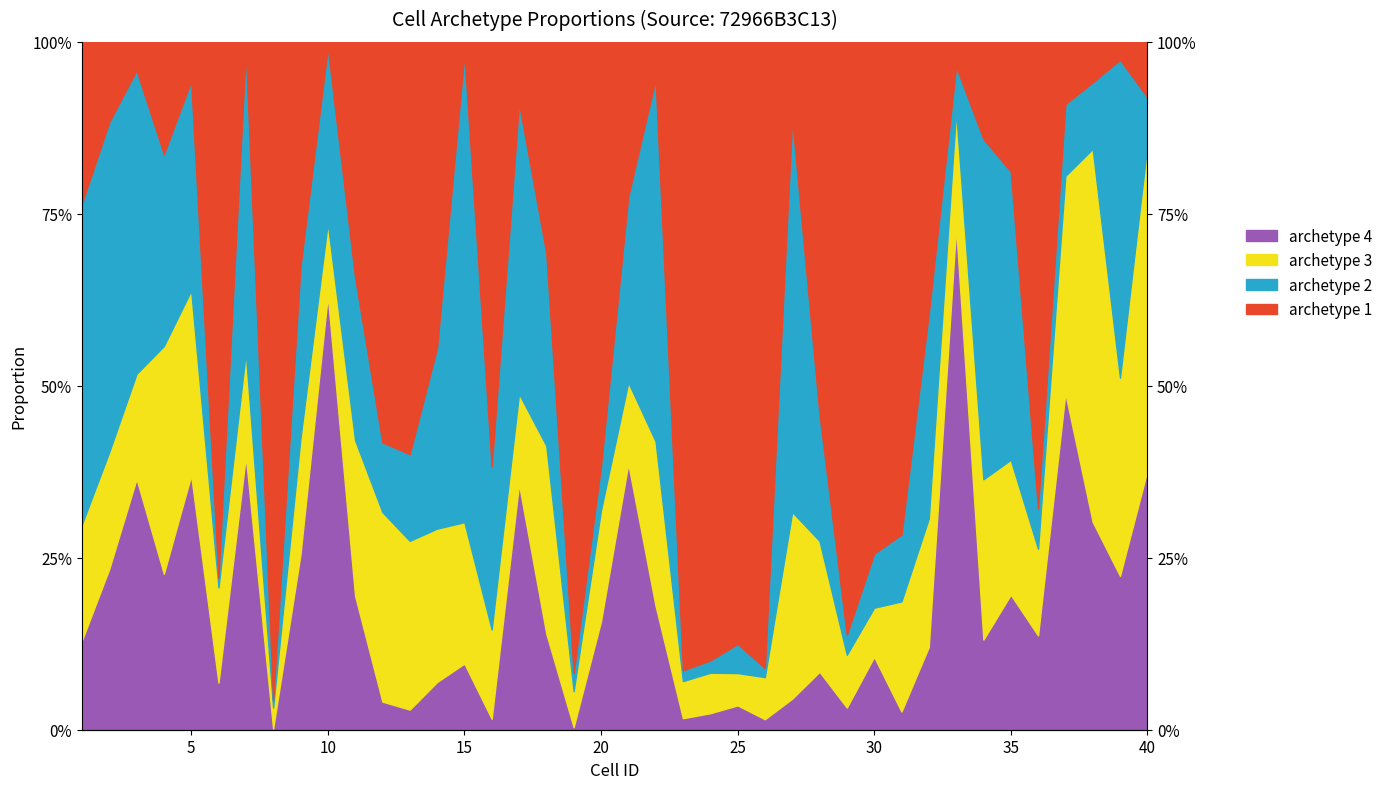

What is the difference between the maximum and minimum values in the archetype 1 series?

0.9